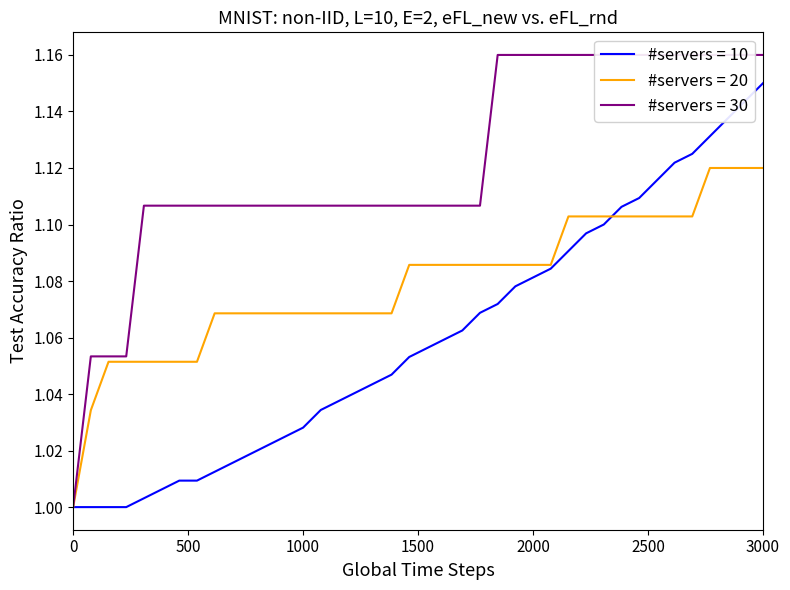

The value of #servers = 20 at 1000 is 1.5. True or false?

False